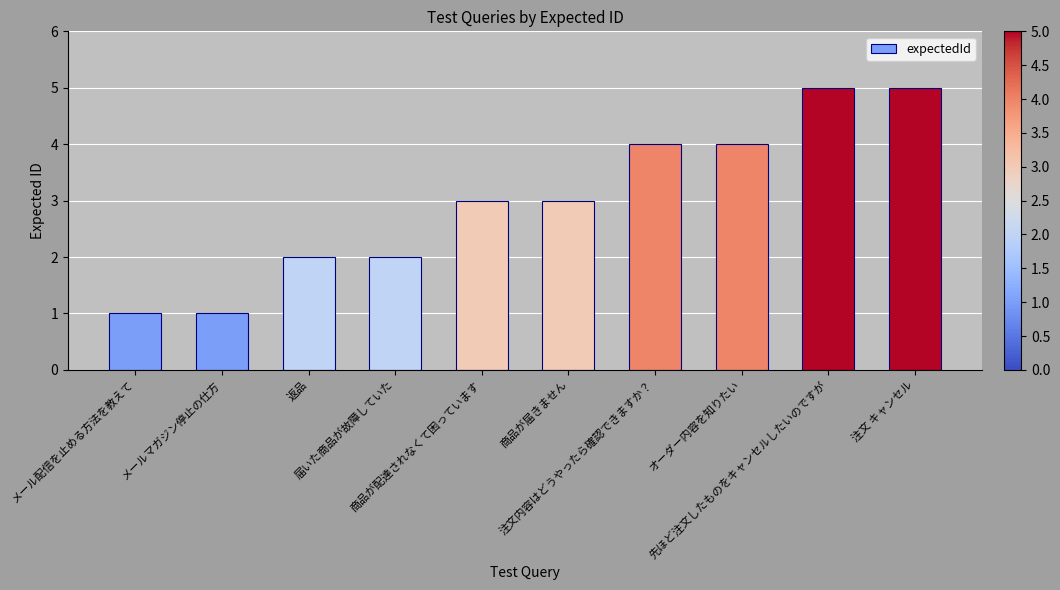

Count the number of data series in this chart.

1